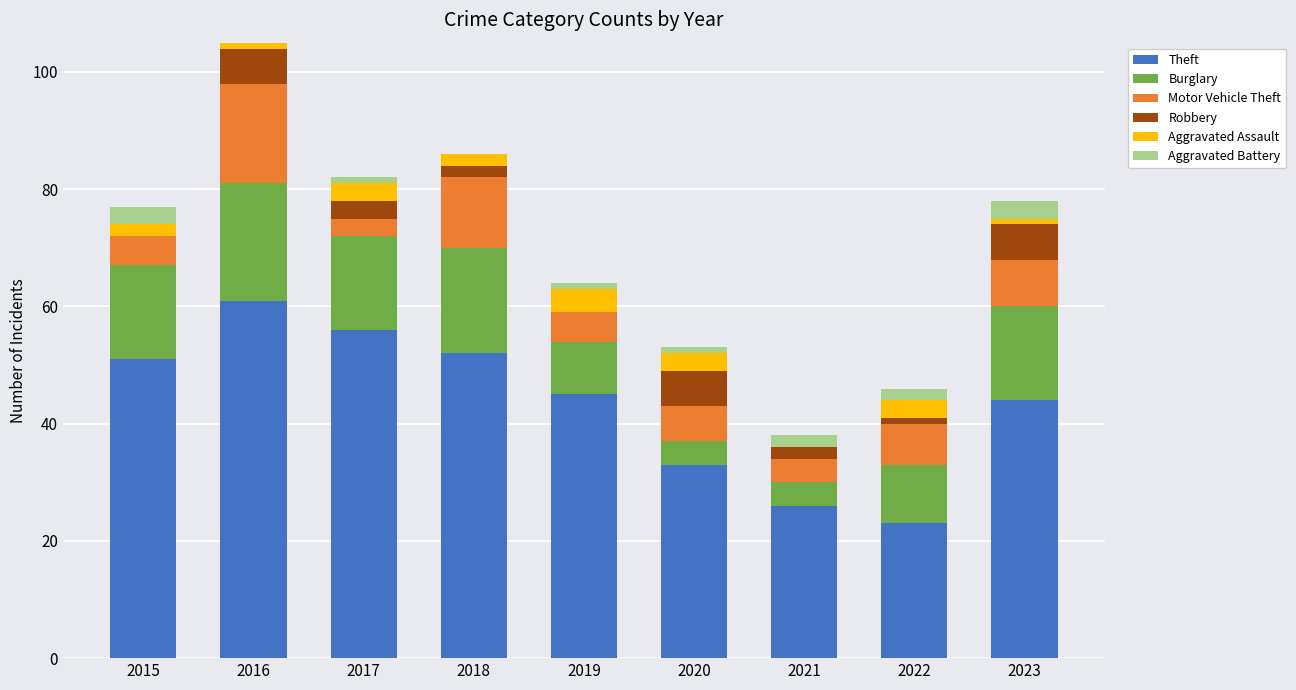

Which category has the highest value in the Theft series?

2016